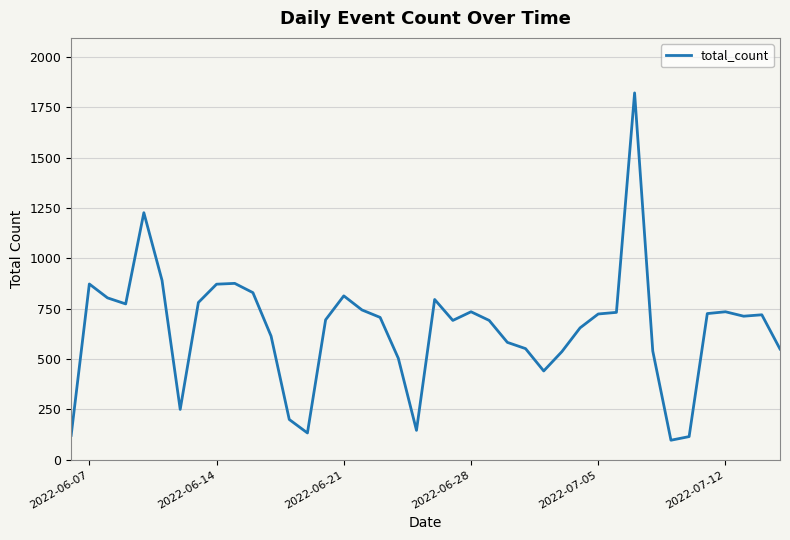

What is the difference between the maximum and minimum values?

1725